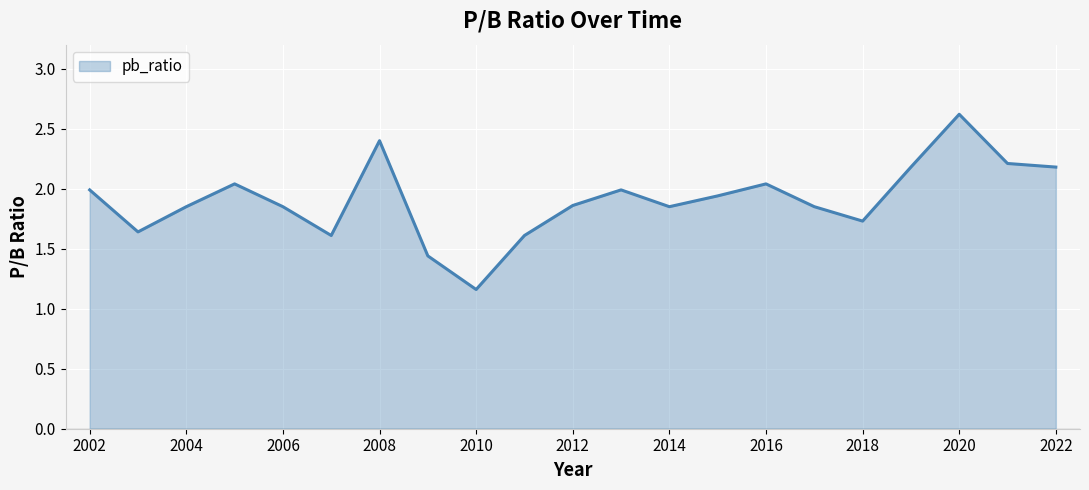

How many lines are shown in the chart?

1